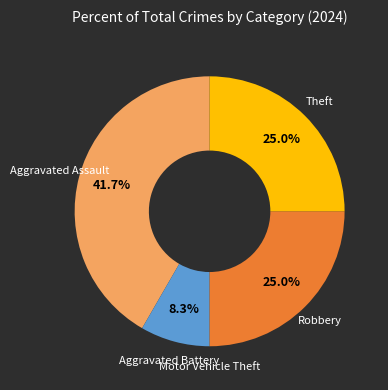

To the nearest percent, what is the average slice percentage?

20%